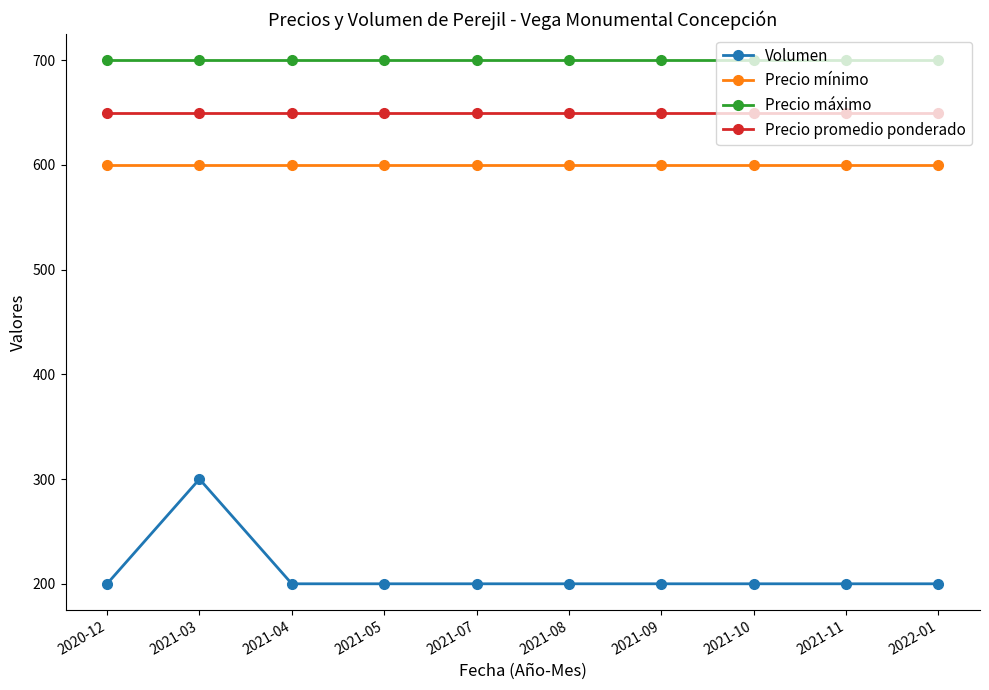

The Precio máximo series shows 700 at 2021-07. True or false?

True